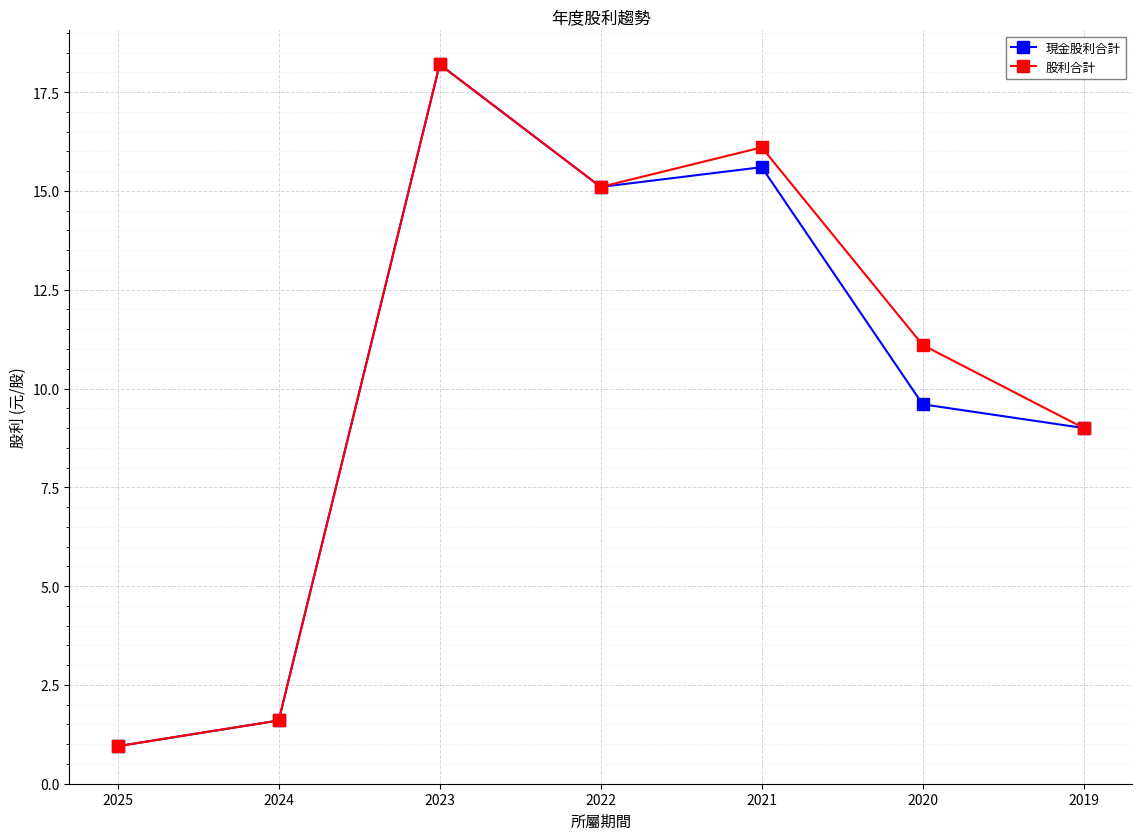

Which label corresponds to the smallest value in the chart?

2025